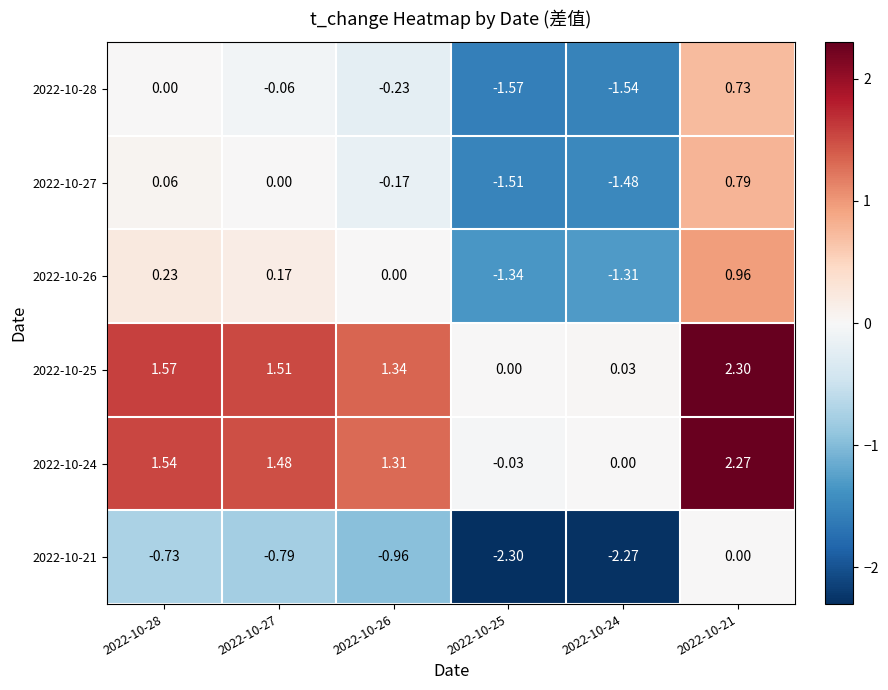

Is the value of 2022-10-24 at 2022-10-25 greater than the value of 2022-10-25 at 2022-10-26?

No